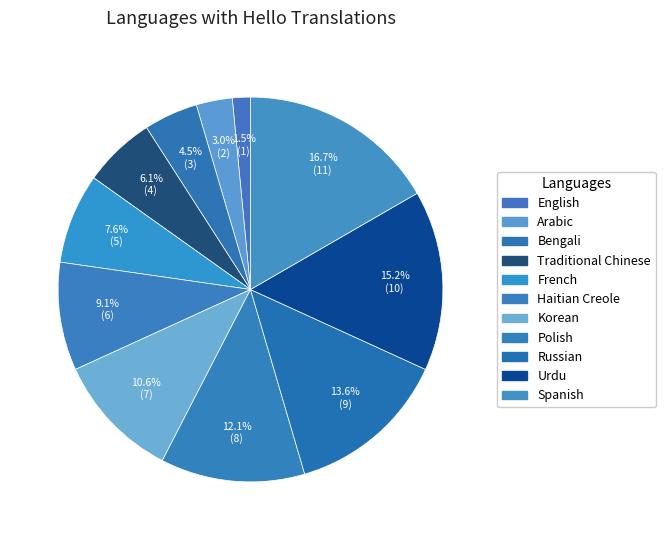

What portion of the pie excludes Korean?

89.4%